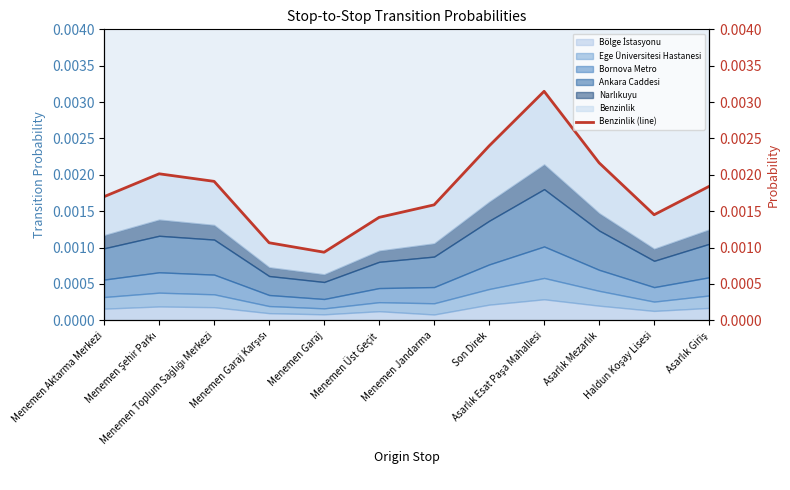

Rank the categories by value from lowest to highest.

Menemen Garaj, Menemen Garaj Karşısı, Menemen Üst Geçit, Haldun Koşay Lisesi, Menemen Jandarma, Menemen Aktarma Merkezi, Asarlık Giriş, Menemen Toplum Sağlığı Merkezi, Menemen Şehir Parkı, Asarlık Mezarlık, Son Direk, Asarlık Esat Paşa Mahallesi